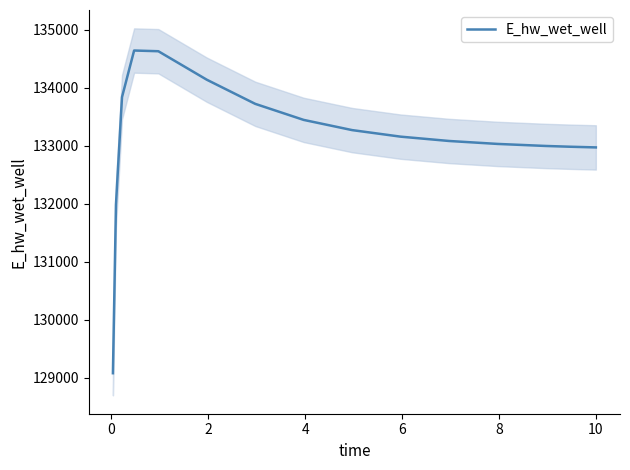

At which label does the data first exceed 133154?

2